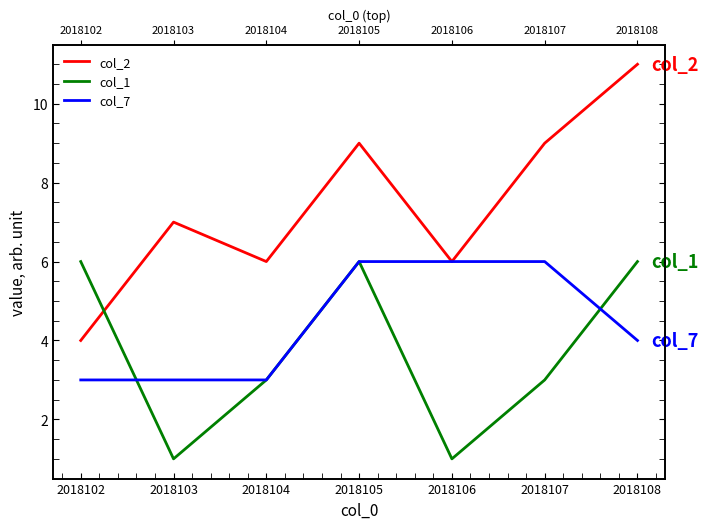

Reading right to left, what are all the values shown in this chart?

col_2: 11	9	6	9	6	7	4
col_1: 6	3	1	6	3	1	6
col_7: 4	6	6	6	3	3	3